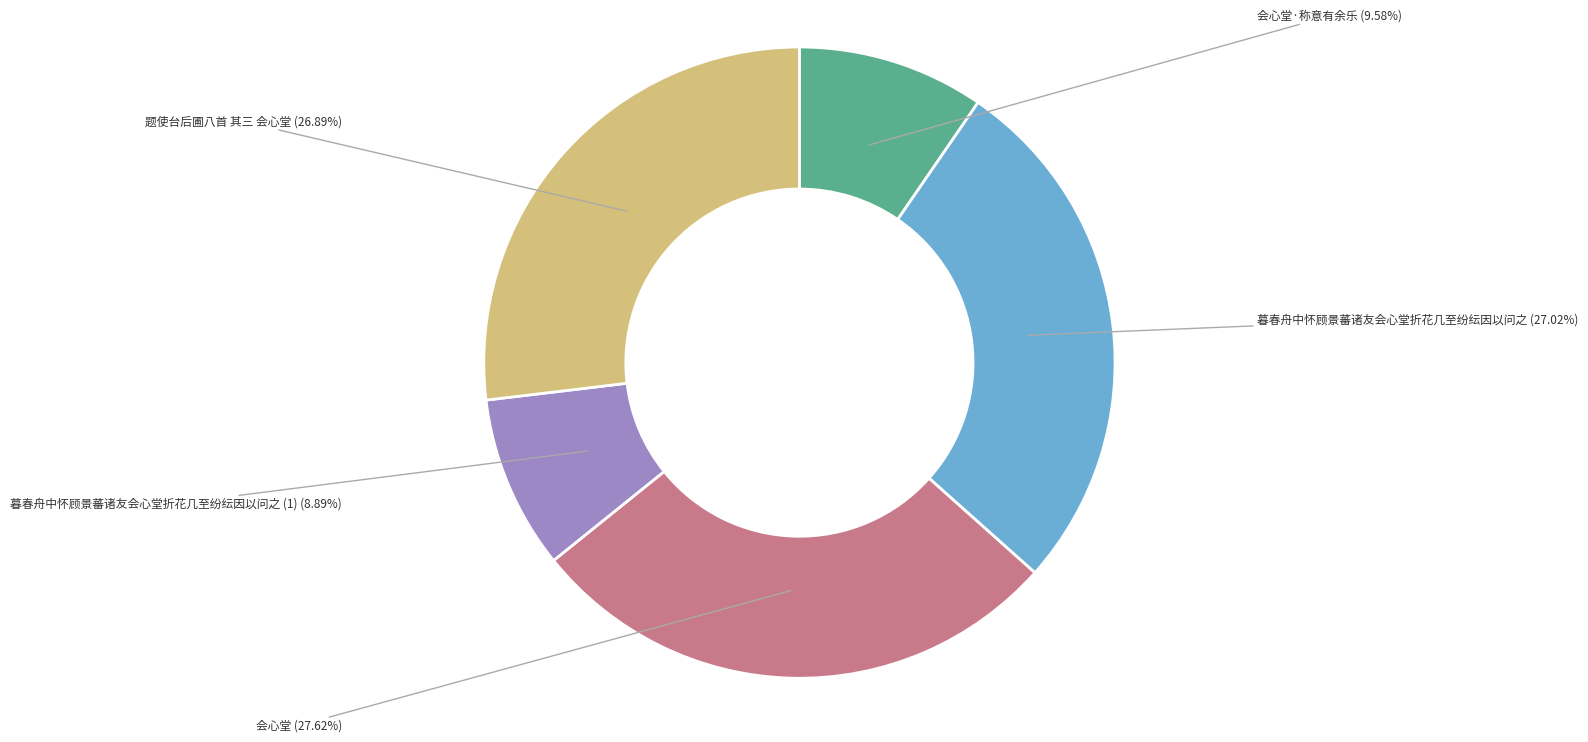

What percentage is the 暮春舟中怀顾景蕃诸友会心堂折花几至纷纭因以问之 slice, to the nearest percent?

27%